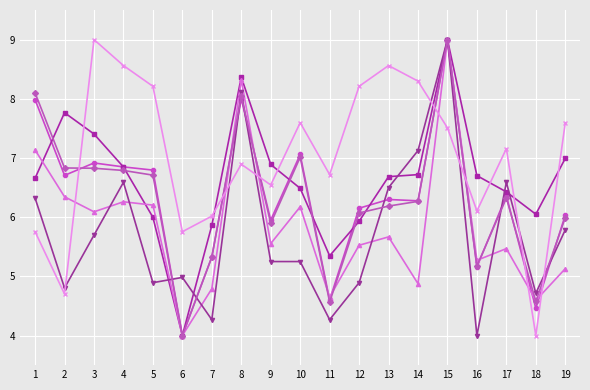

How many lines are shown in the chart?

6